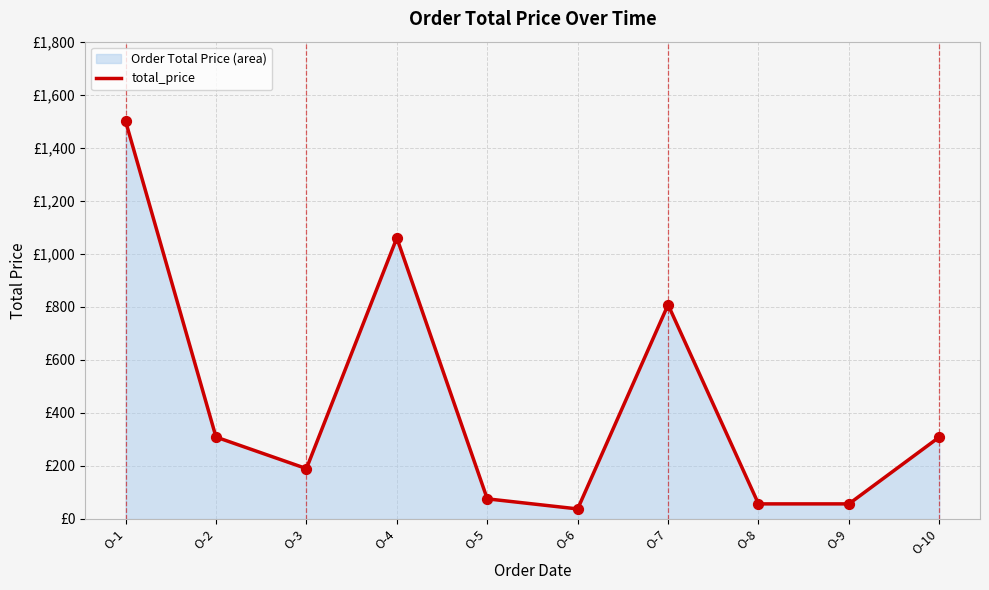

Which has a higher value, O-1 or O-6?

O-1